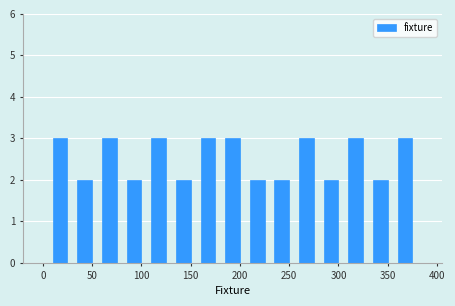

Reading left to right, list every bar in this chart as the range it spans on the x-axis followed by its height. The values are not printed on the chart, so give them approximately, as read against the axis.

5 to 30: 3
30 to 55: 2
55 to 80: 3
80 to 105: 2
105 to 130: 3
130 to 155: 2
155 to 180: 3
180 to 205: 3
205 to 230: 2
230 to 255: 2
255 to 280: 3
280 to 305: 2
305 to 330: 3
330 to 355: 2
355 to 380: 3